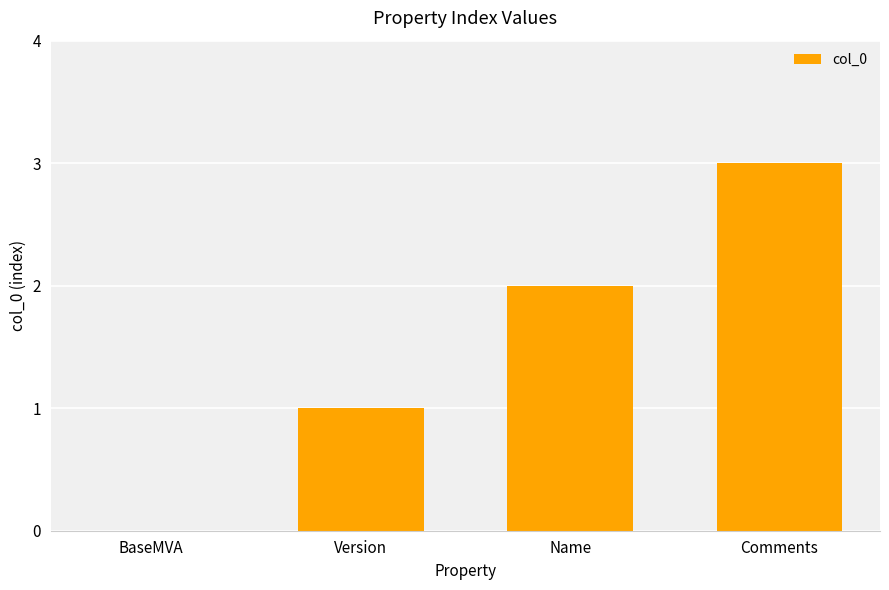

The value at Name is 1. True or false?

False